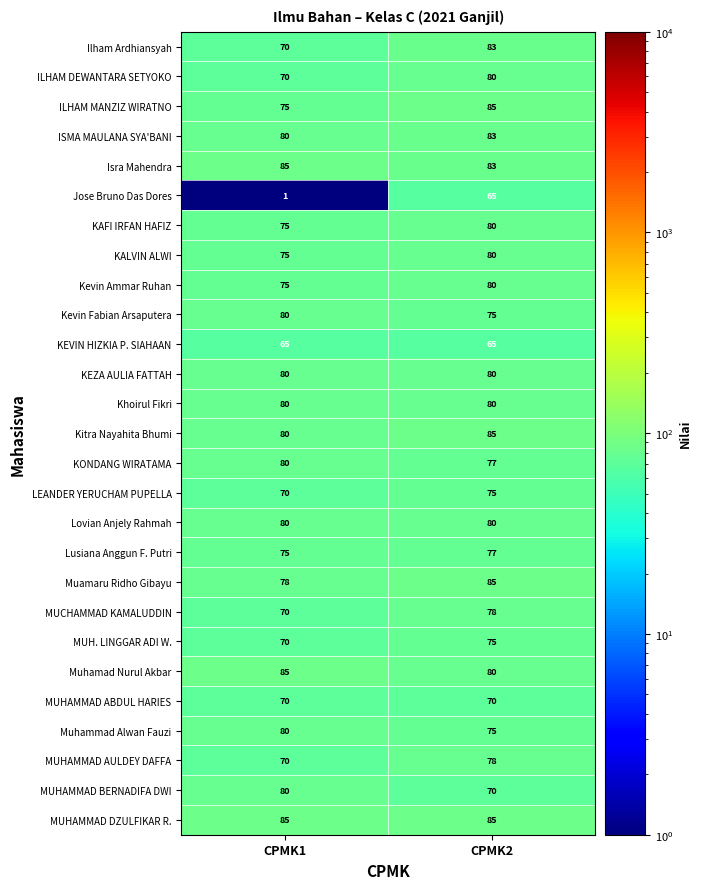

List the labels in order of Jose Bruno Das Dores value, smallest first.

CPMK1, CPMK2